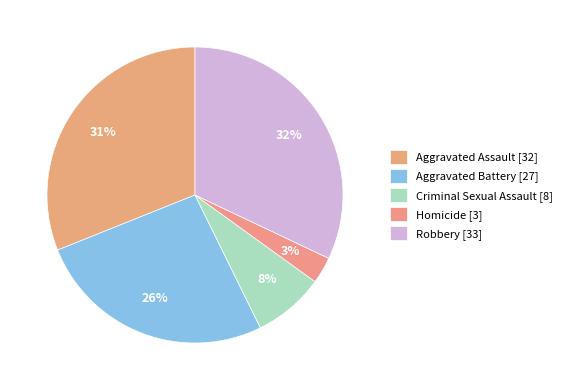

To the nearest percent, what portion does Criminal Sexual Assault represent?

8%